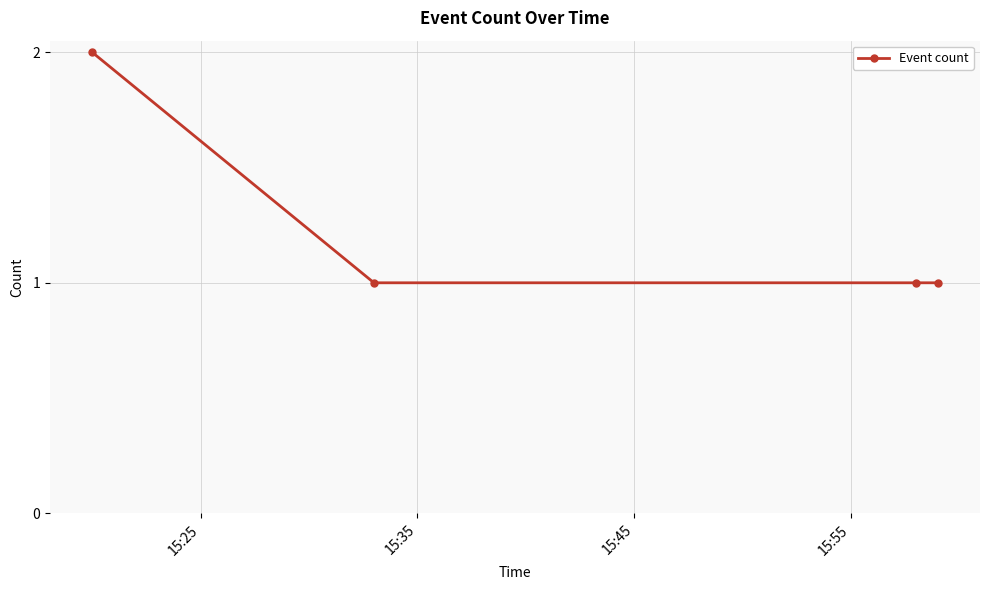

What is the maximum value shown in the chart?

2